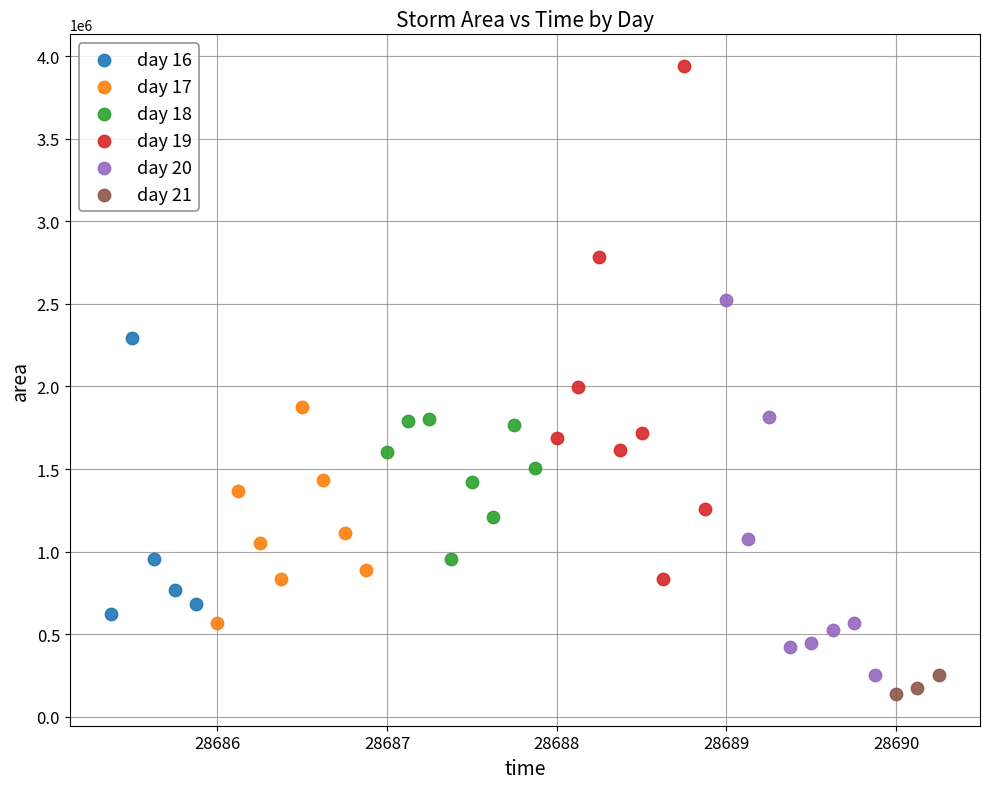

Which series has the largest Y range (max minus min)?

day 19